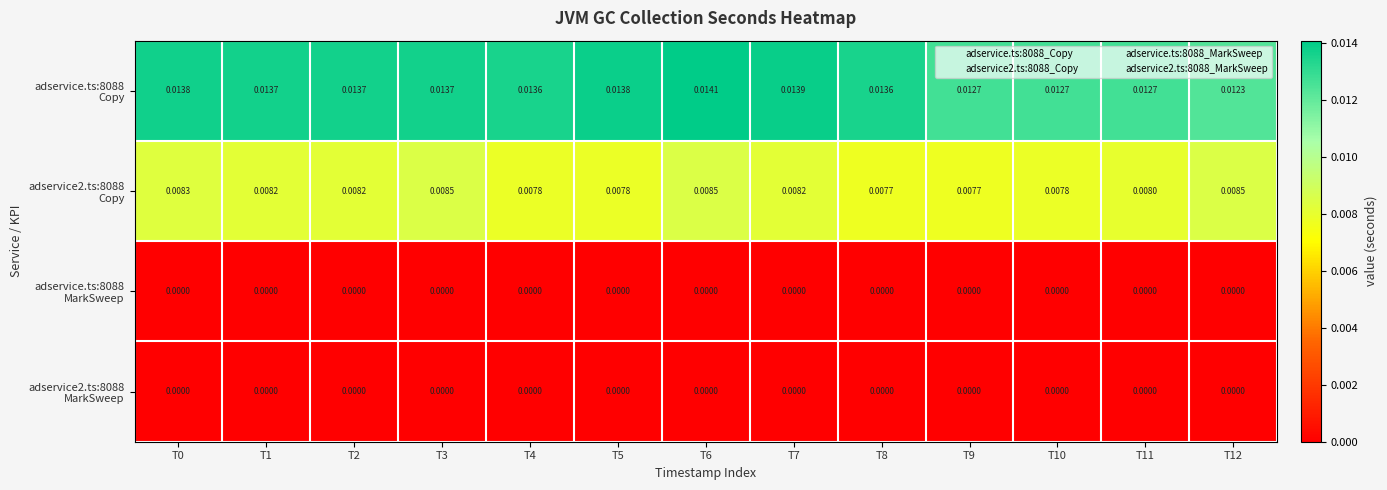

Which has a higher value, T11 or T8?

T8